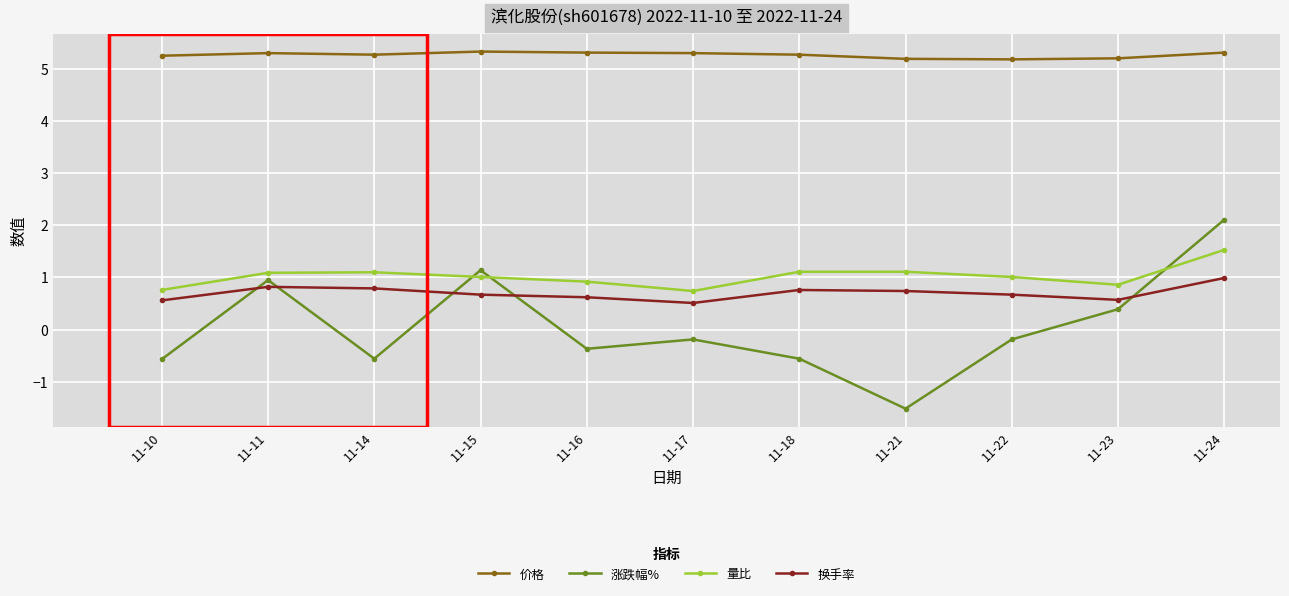

At which category is the sum across all series the highest?

11-24